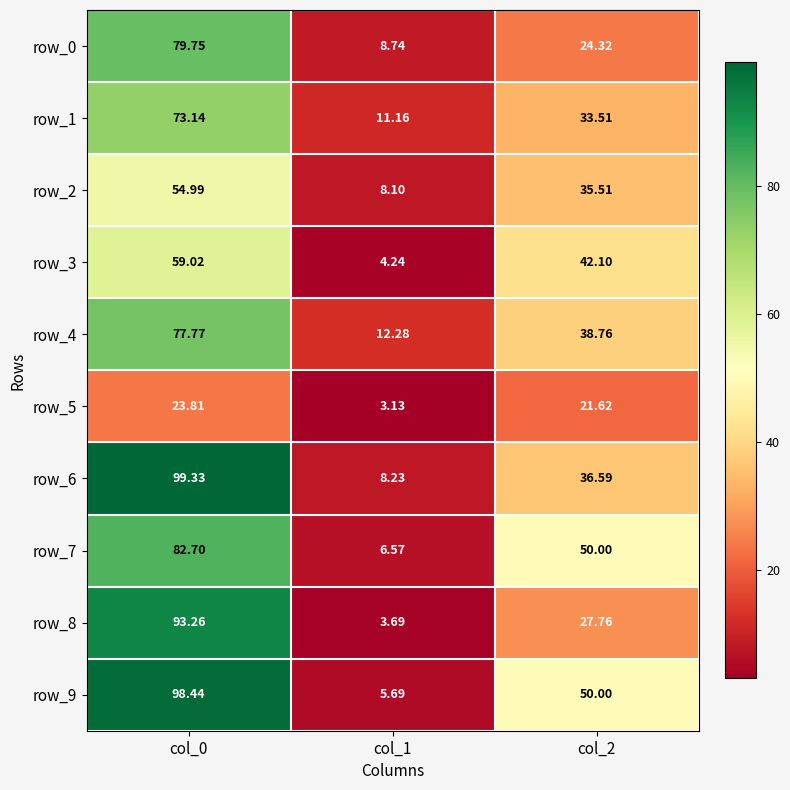

What is the average value of the row_8 series?

41.6